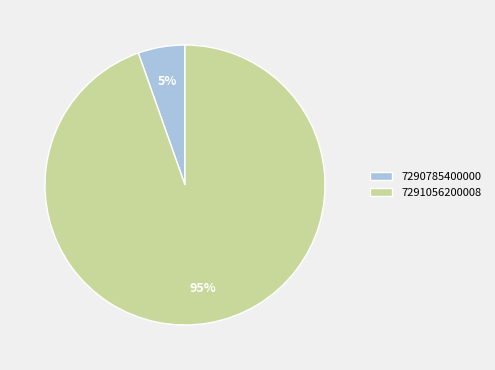

Count the number of slices in the pie.

2